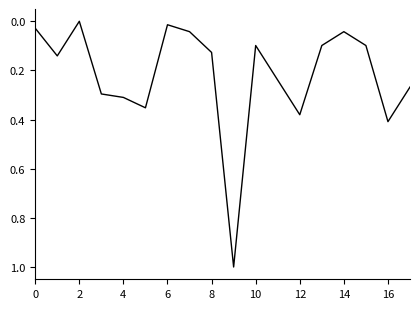

What is the greatest value displayed?

1.0